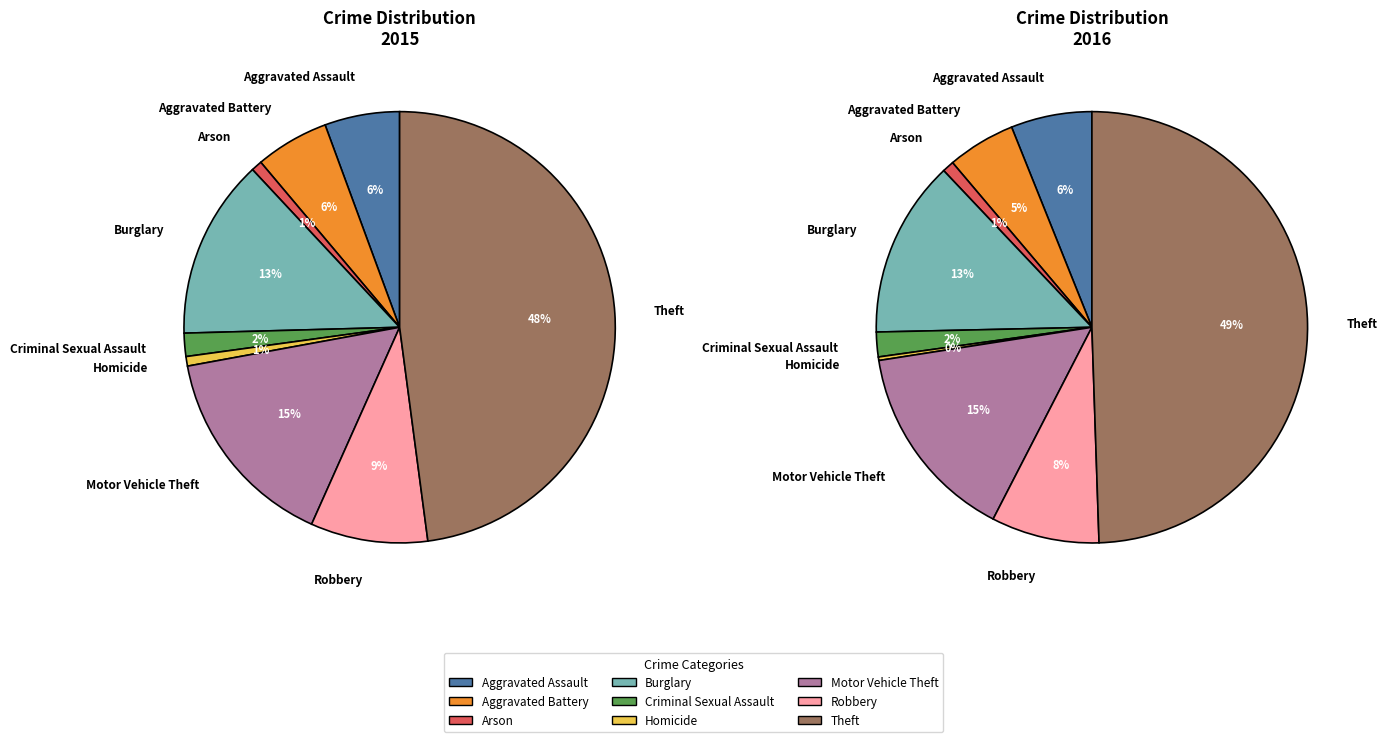

Which slice is the largest?

Theft